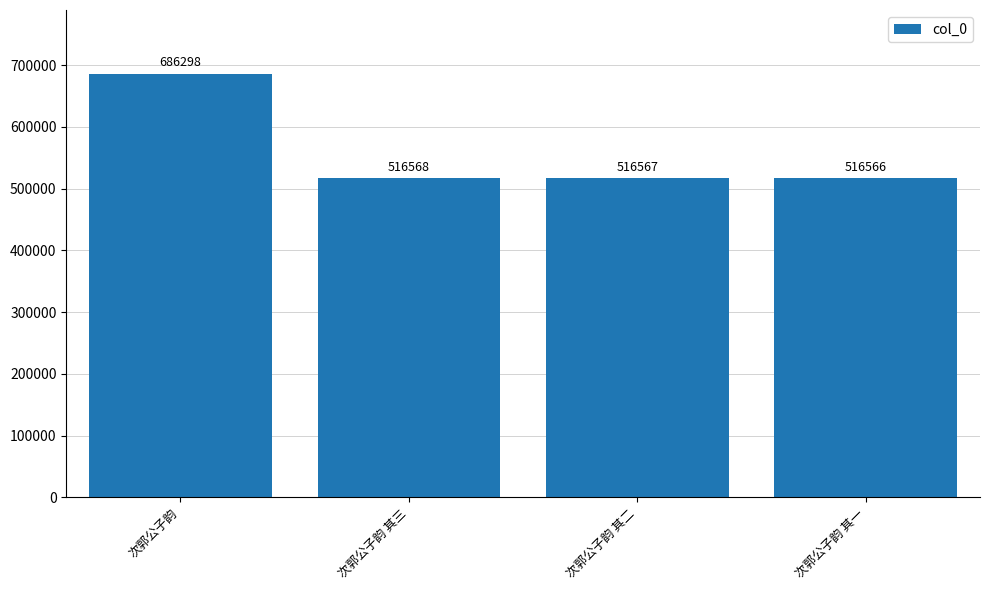

Reading left to right, transcribe all the data shown in this chart.

686298	516568	516567	516566